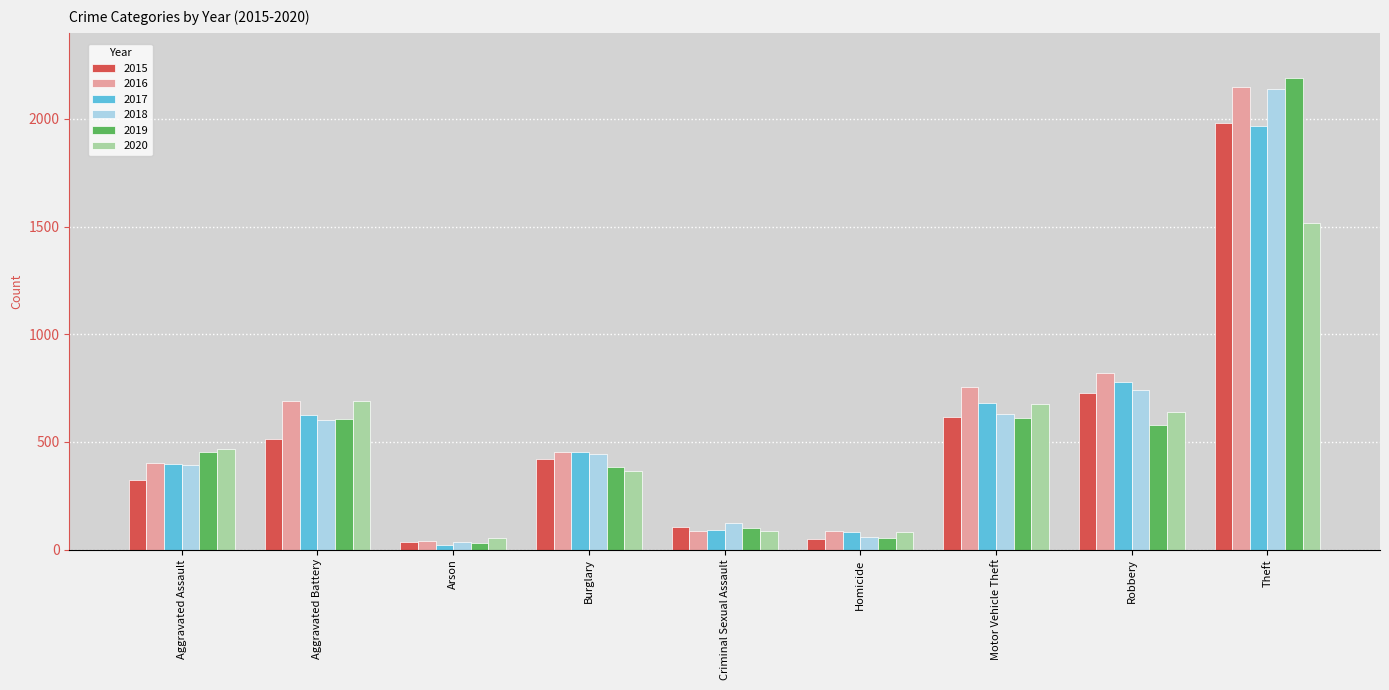

True or false: 2020 has a value of 1024 at Robbery.

False